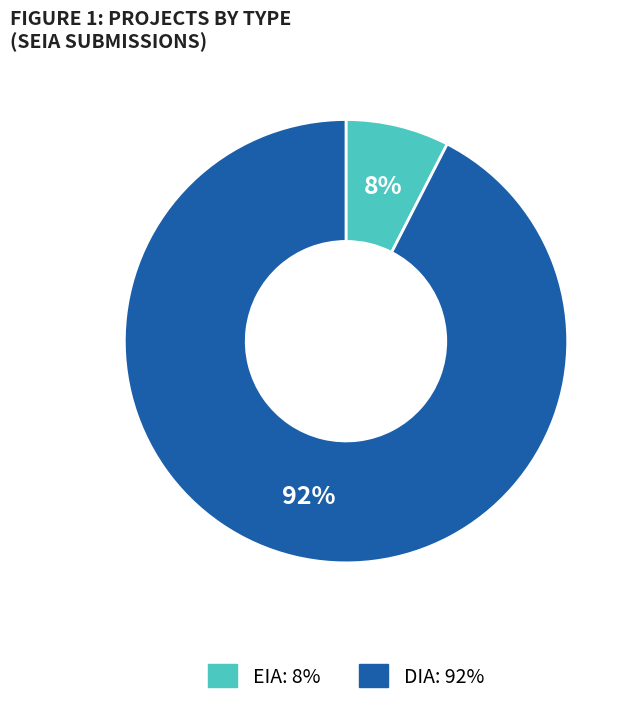

To the nearest percent, what is the combined percentage of EIA and DIA?

100%